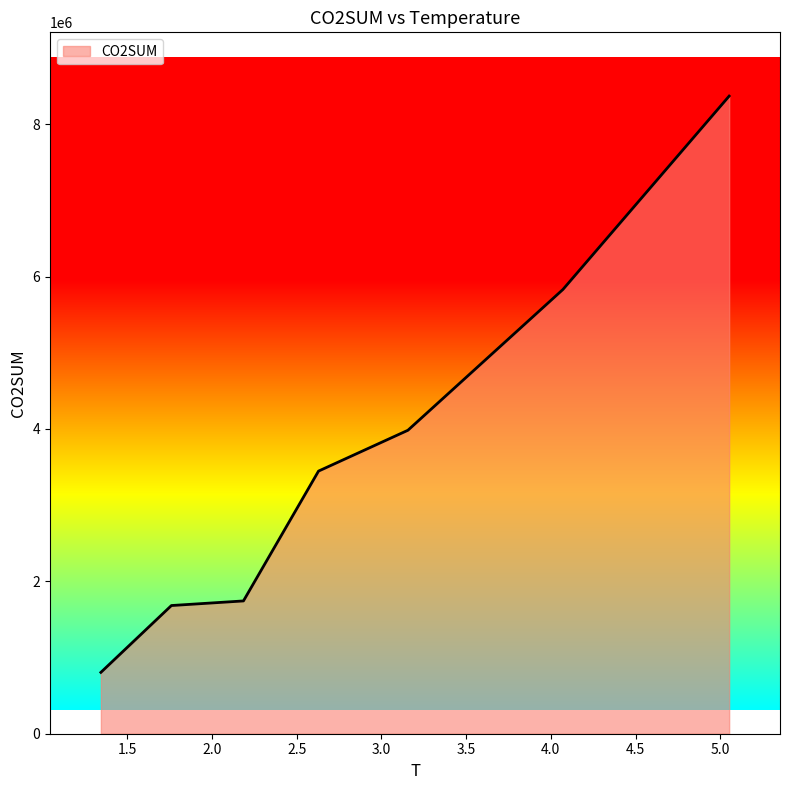

What is the smallest value displayed?

805055.9